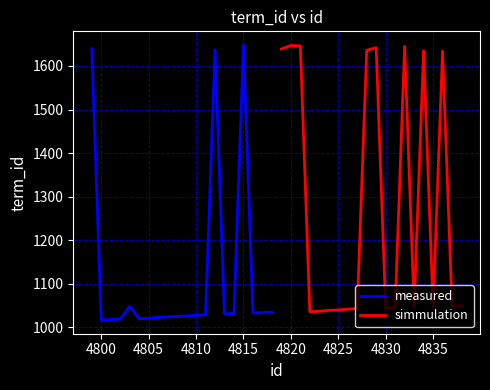

What is the maximum value for measured?

1648